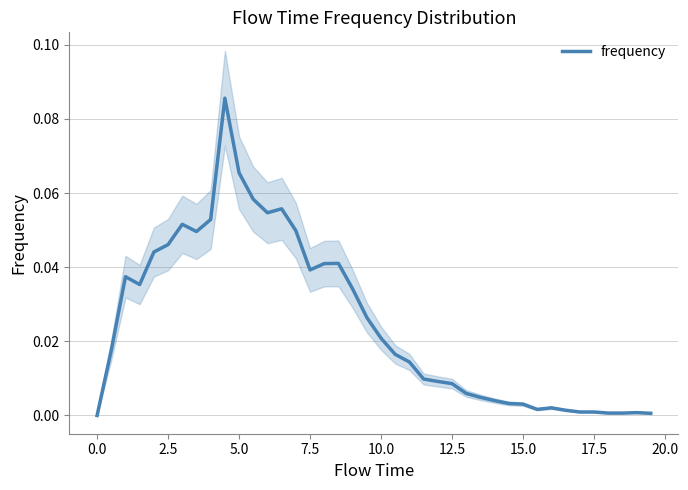

How many points are lower than both their immediate neighbors (excluding endpoints)?

5